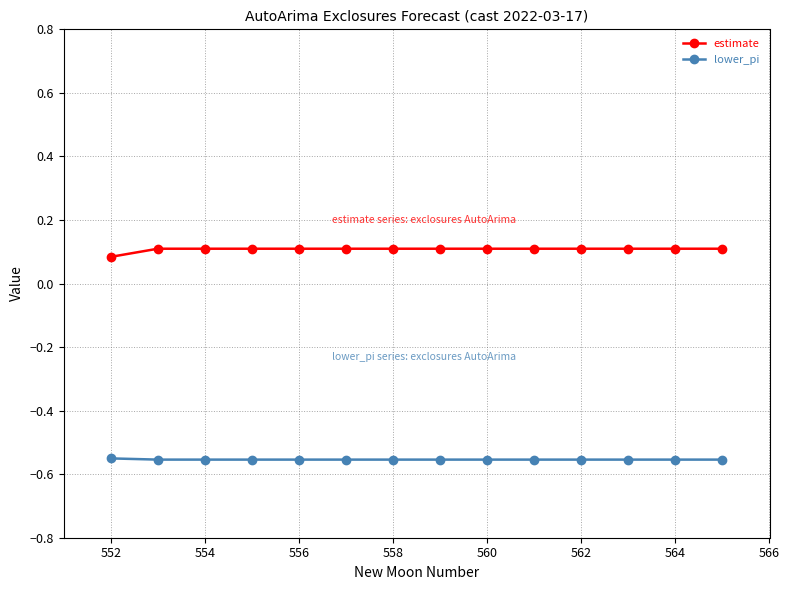

How many estimate values are between 0 and 1?

14